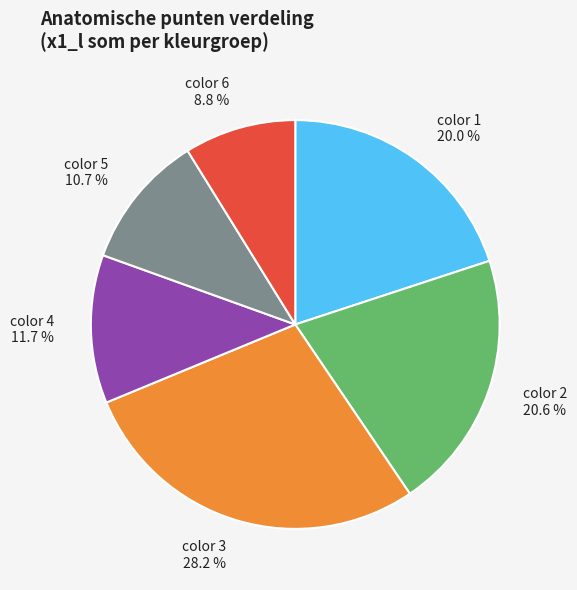

Does color 2 represent more than half of the total?

No